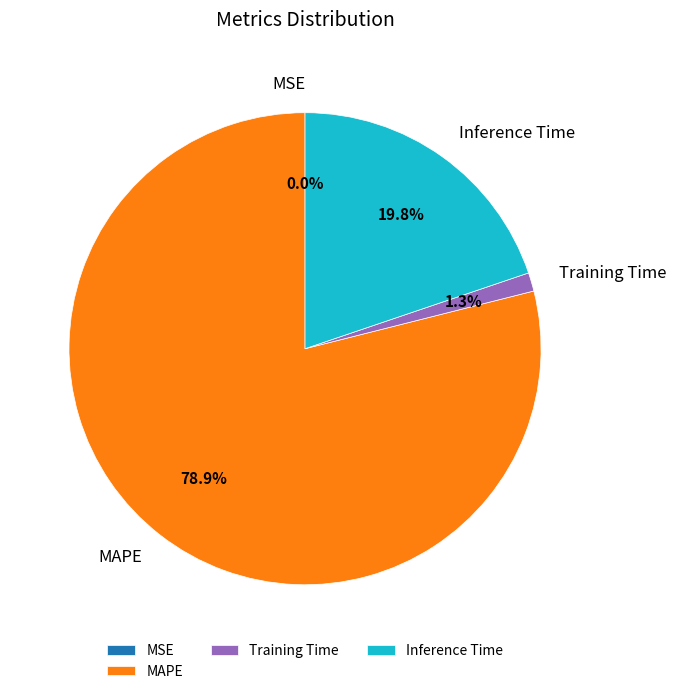

To the nearest percent, what is the difference between the largest and smallest slice percentages?

79%